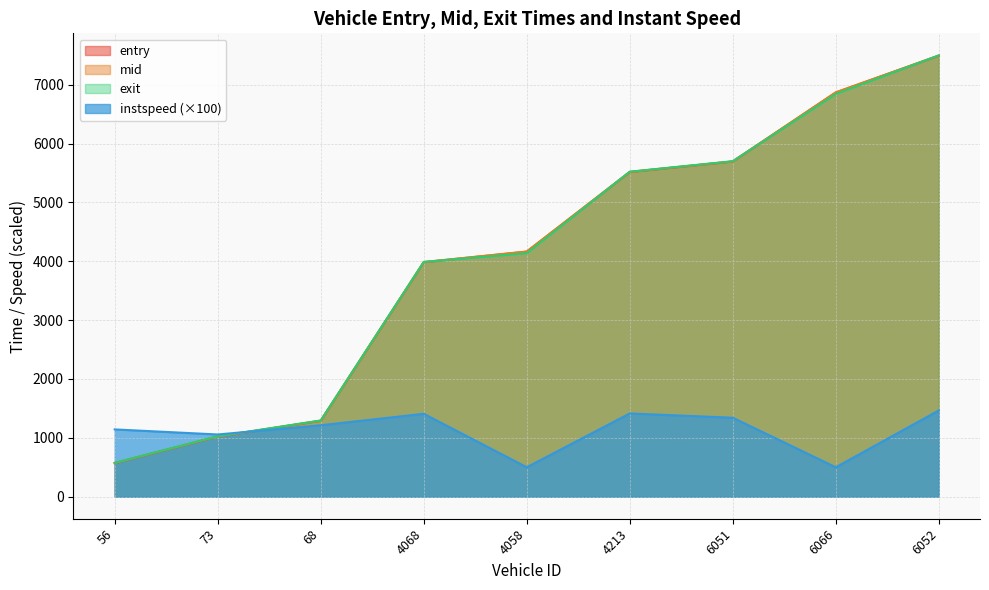

How many values in the instspeed series are below 1213?

4